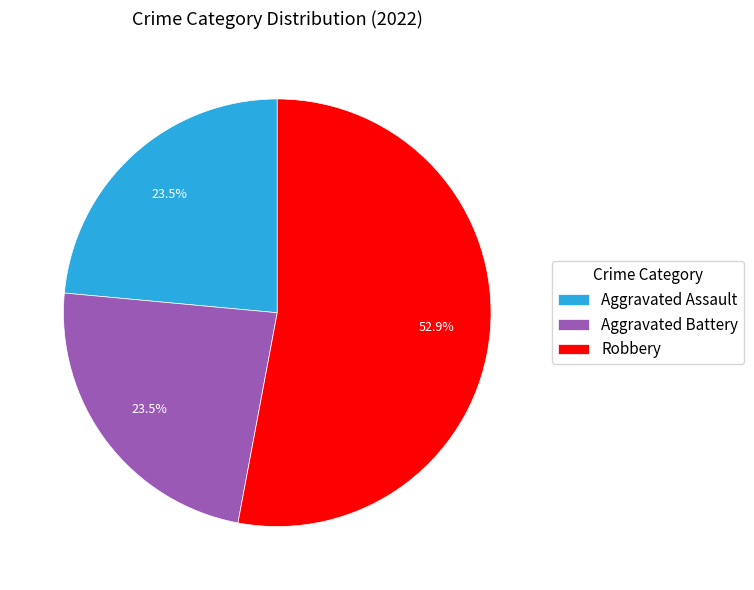

Do Aggravated Battery and Robbery together represent more than half of the pie?

Yes